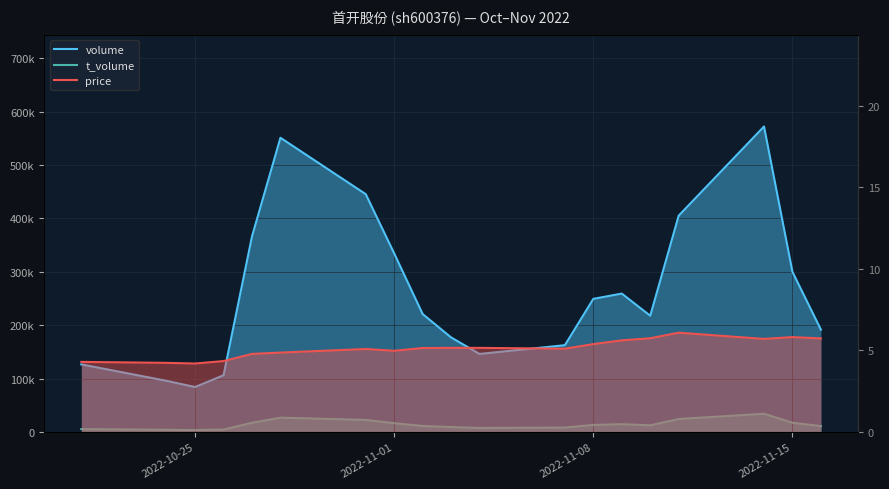

How many categories are shown in the chart?

19